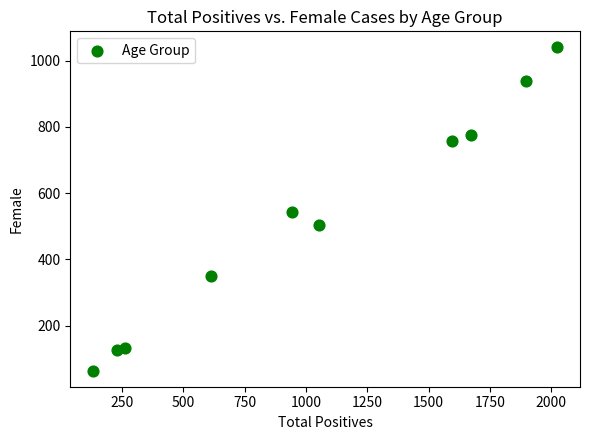

What is the average X value?

1042